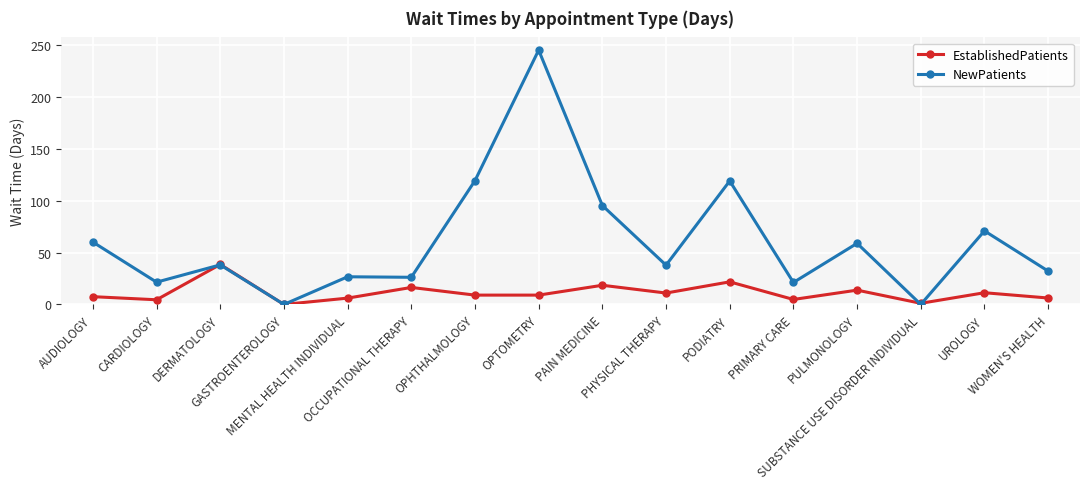

How many values in the NewPatients series exceed 38?

8